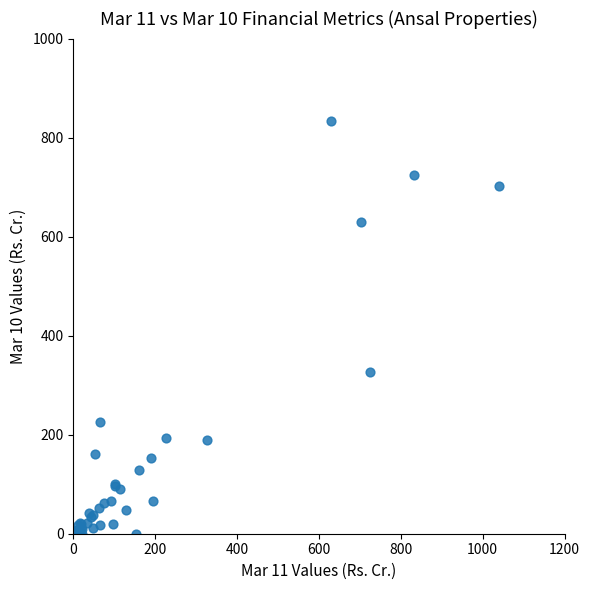

What Y value in the scatter plot is closest to 416?

326.5